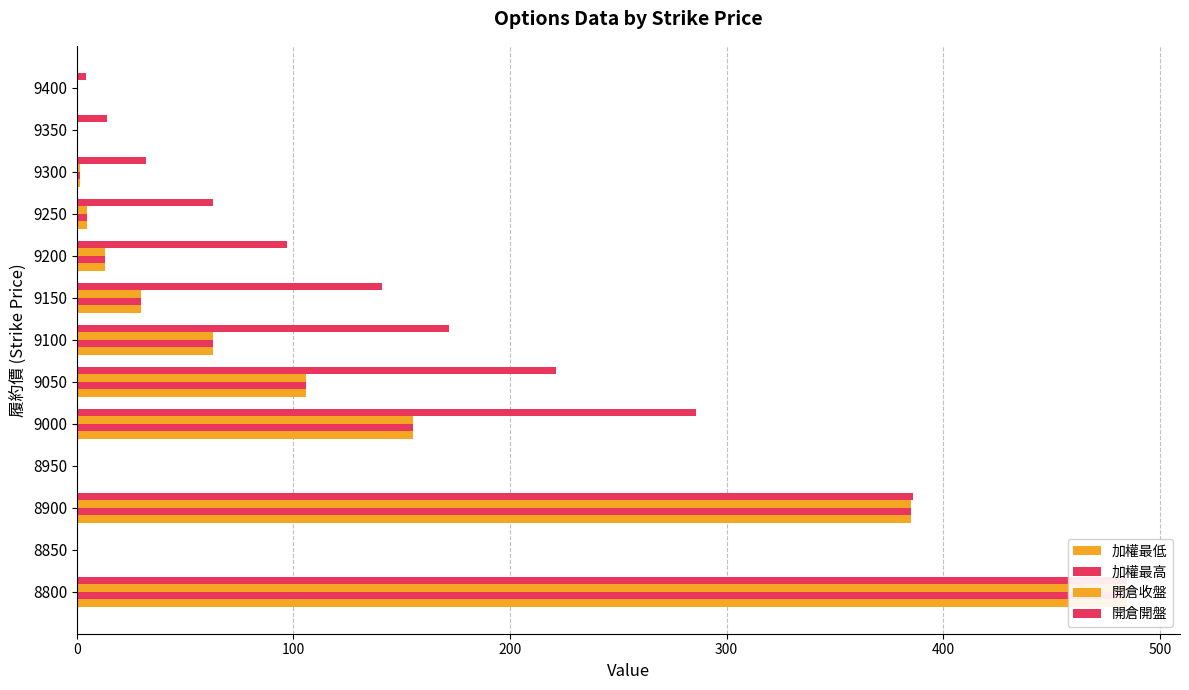

Is it true that 開倉收盤 equals 0.9 at 9300?

False